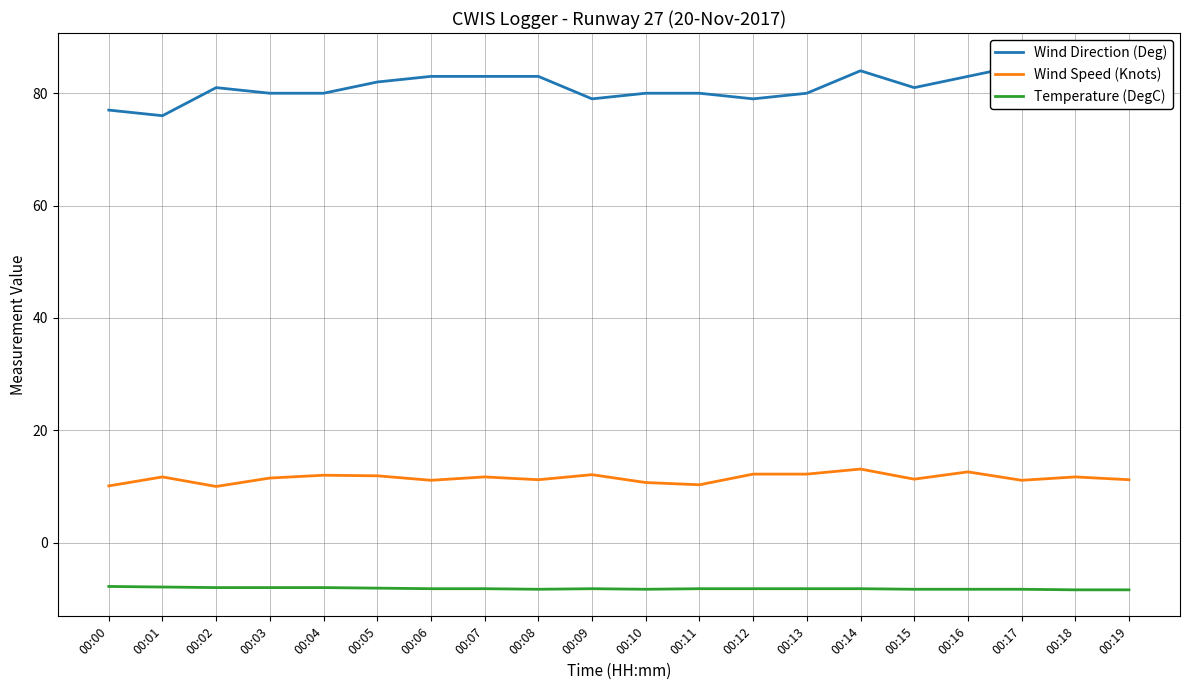

How many interior local valleys does the Wind Direction (Deg) series have?

5